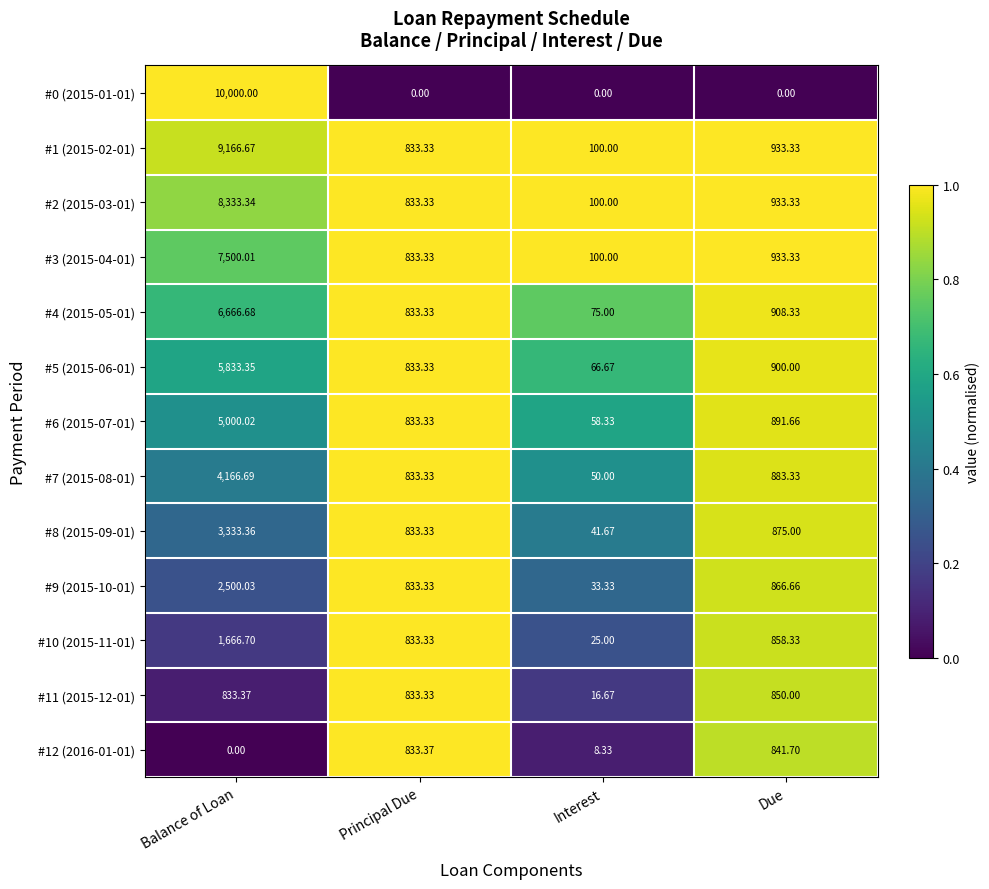

Rank the categories by #9 (2015-10-01) value from highest to lowest.

Balance of Loan, Due, Principal Due, Interest